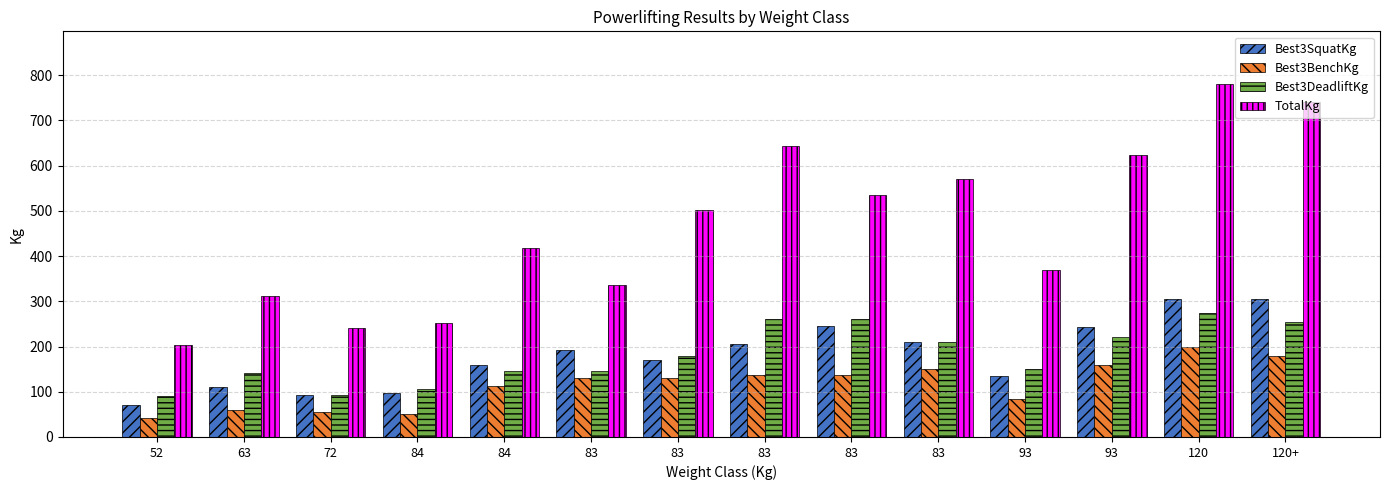

Is the value of TotalKg at 83 greater than the value of Best3BenchKg at 52?

Yes